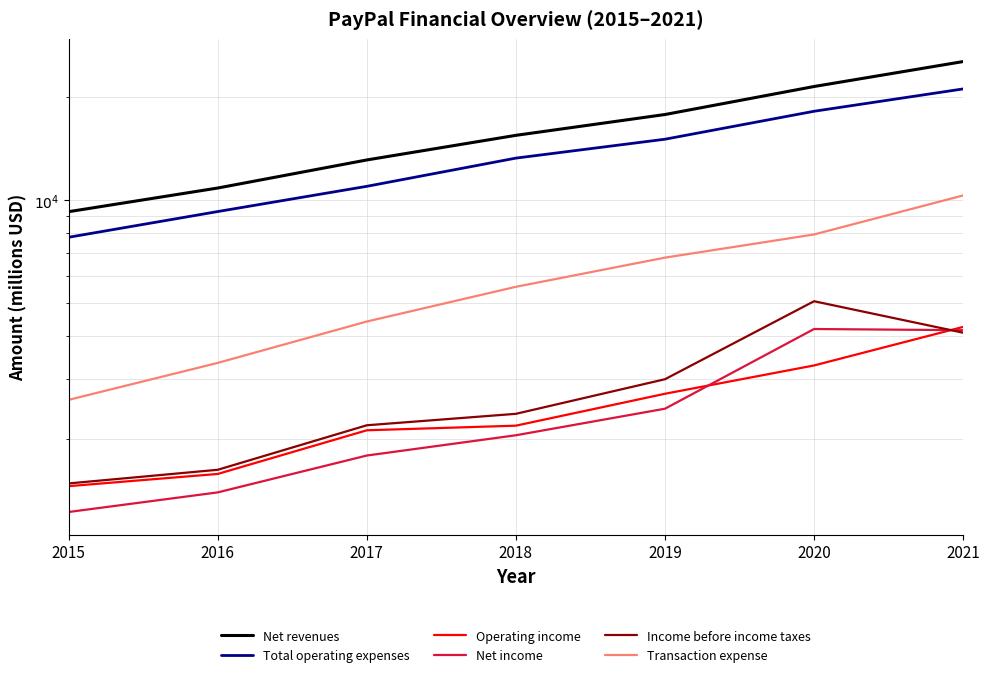

What is the difference between the Income before income taxes values at 2016 and 2021?

2468